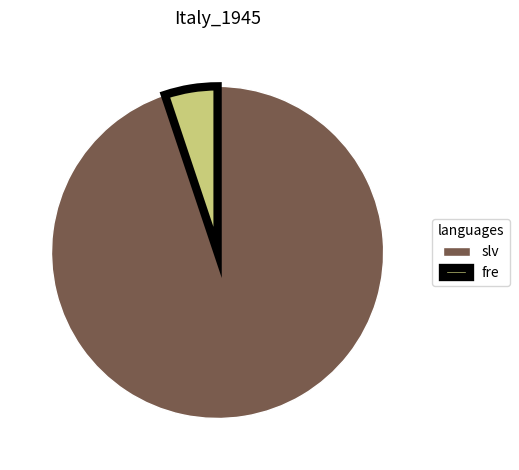

Approximately how many times larger is the value at slv compared to fre?

18.5